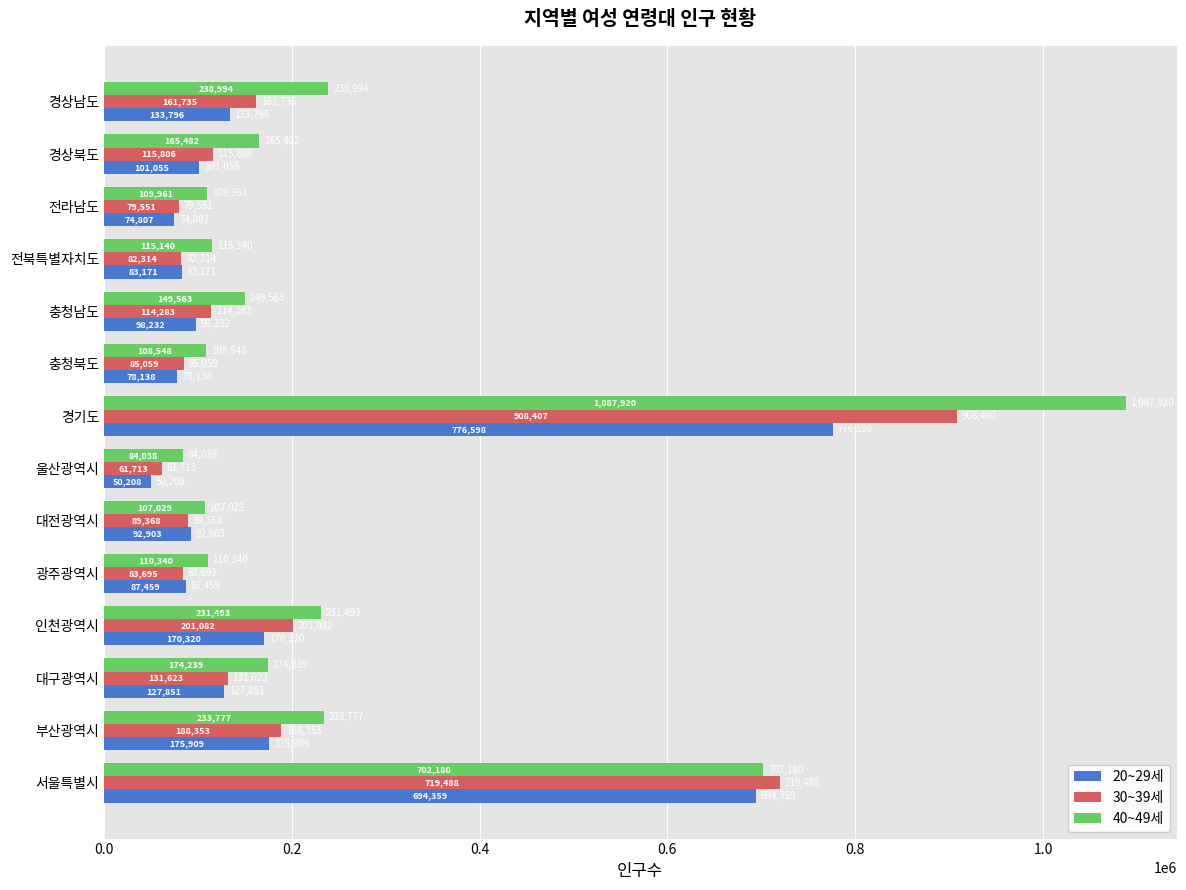

How many values in the 30~39세 series are below 115806?

7